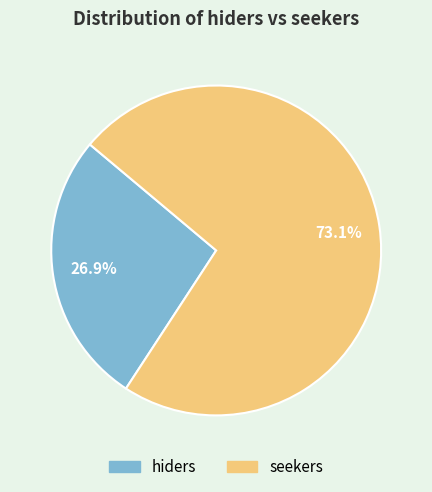

Rank the categories by value from lowest to highest.

hiders, seekers